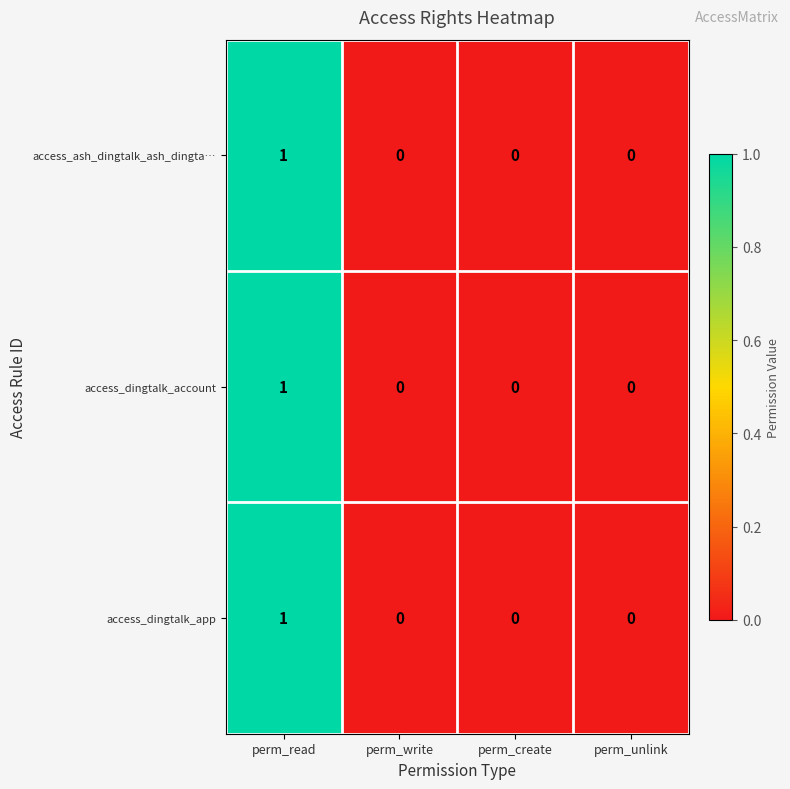

Reading left to right, transcribe all the data shown in this chart.

access_ash_dingtalk_ash_dingta…: perm_read=1	perm_write=0	perm_create=0	perm_unlink=0
access_dingtalk_account: perm_read=1	perm_write=0	perm_create=0	perm_unlink=0
access_dingtalk_app: perm_read=1	perm_write=0	perm_create=0	perm_unlink=0